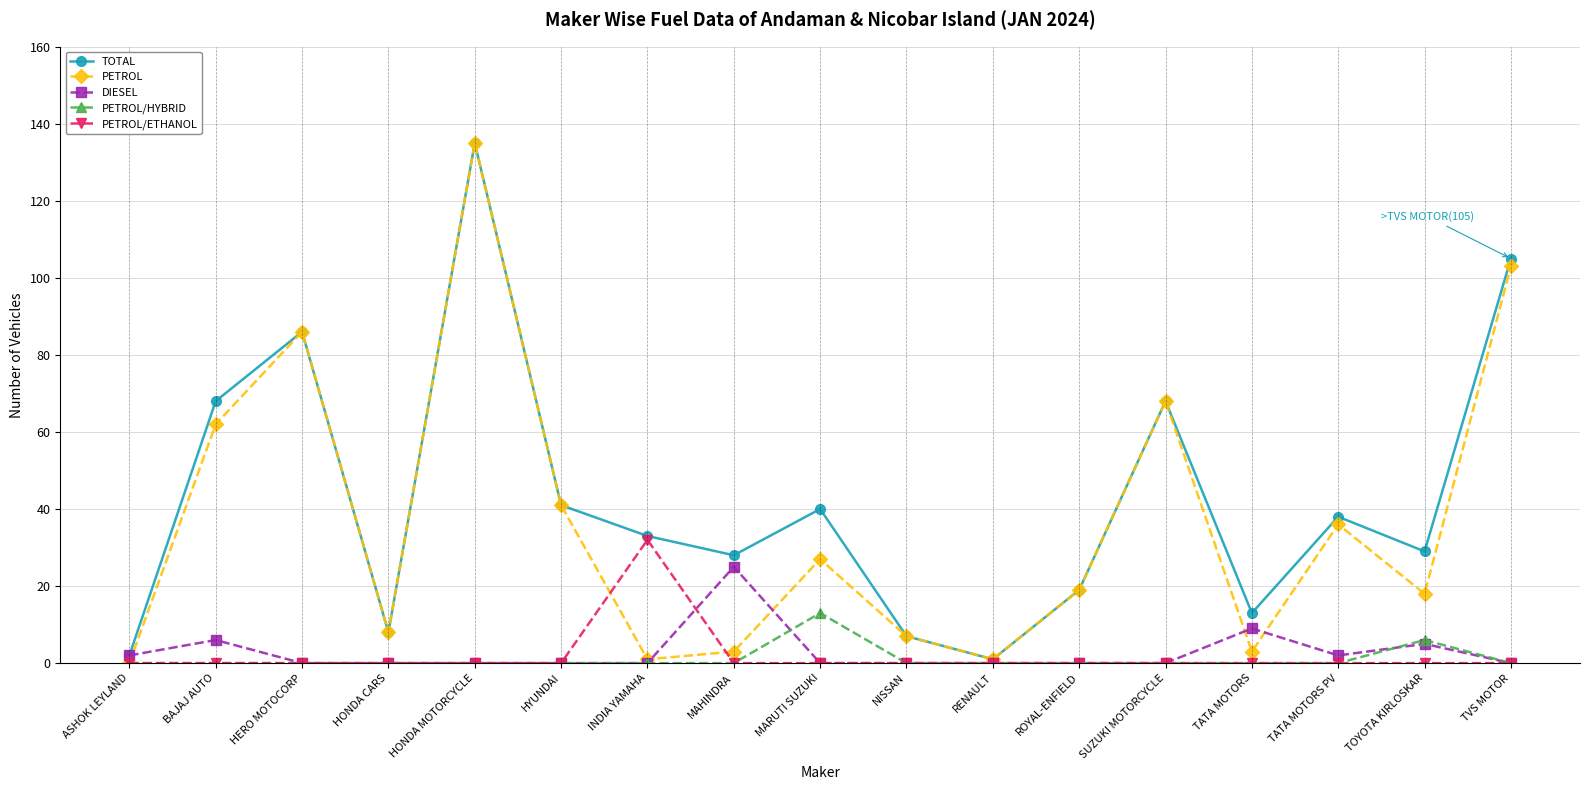

Count the number of data series in this chart.

5